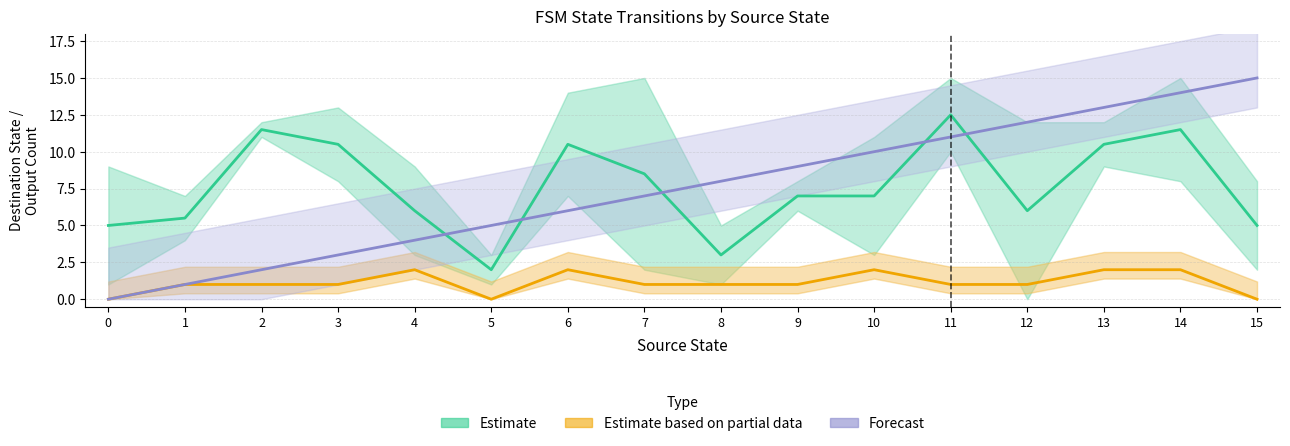

What is the difference between the highest and lowest values at 0?

5.0